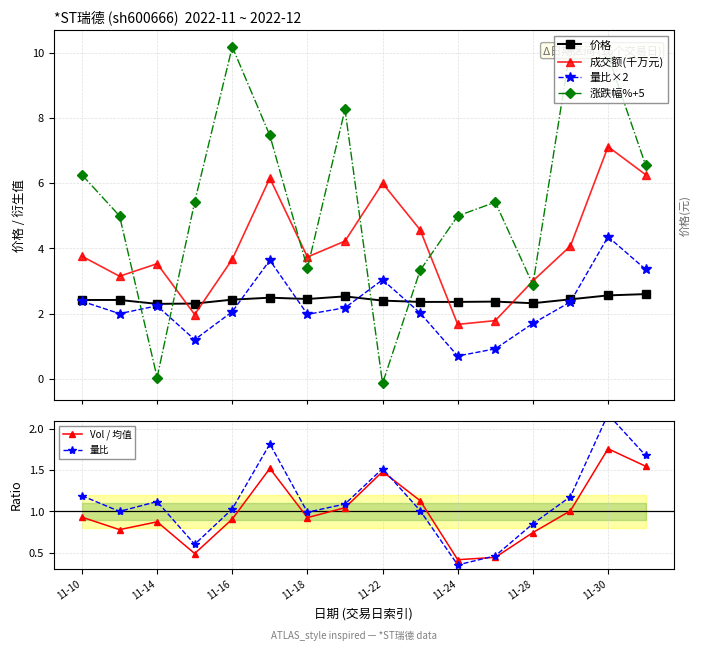

Rank the series by their maximum value, from lowest to highest.

Vol / 均值, 量比, 价格, 量比×2, 成交额(千万元), 涨跌幅%+5